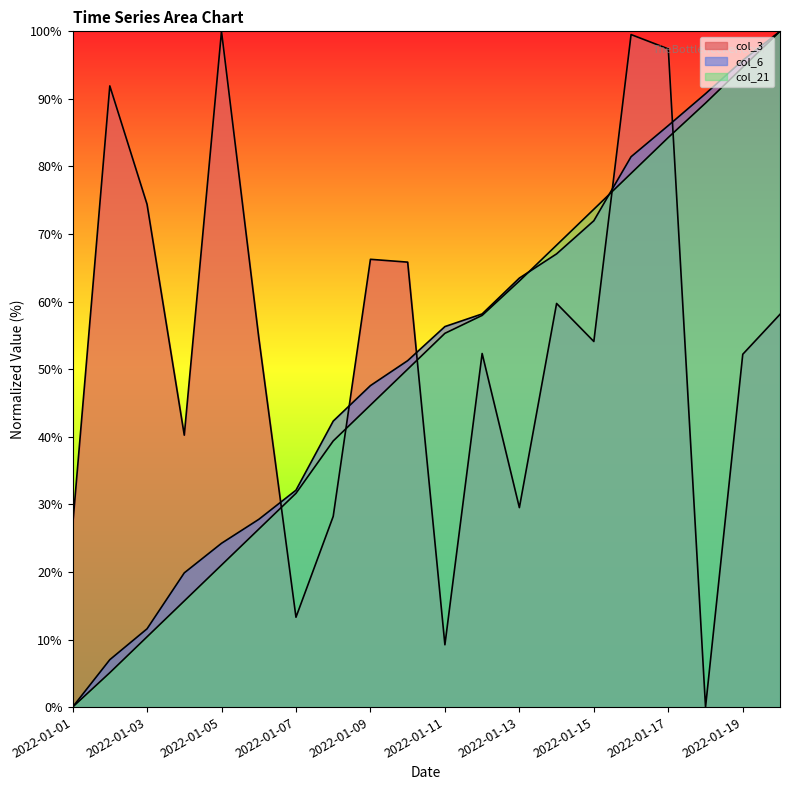

How many intersections are there between col_21 and col_6?

2